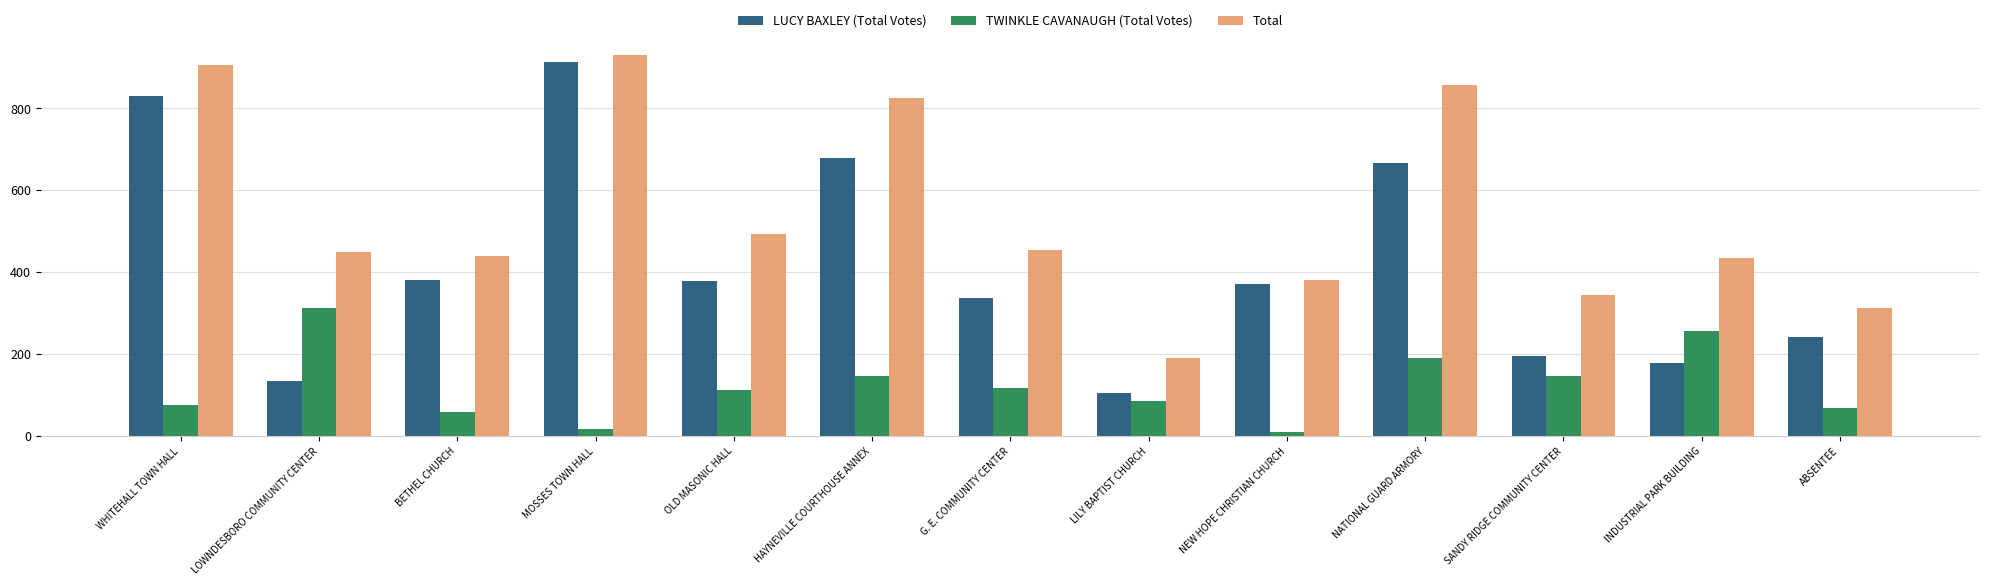

What is the difference between the maximum and second lowest values in the Total series?

619